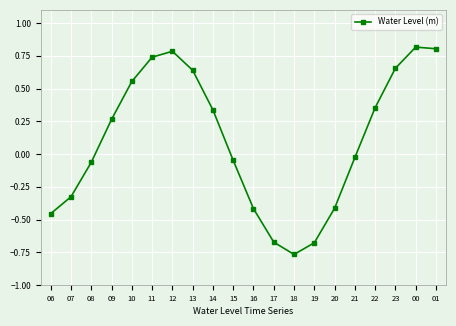

What is the greatest value displayed?

0.8